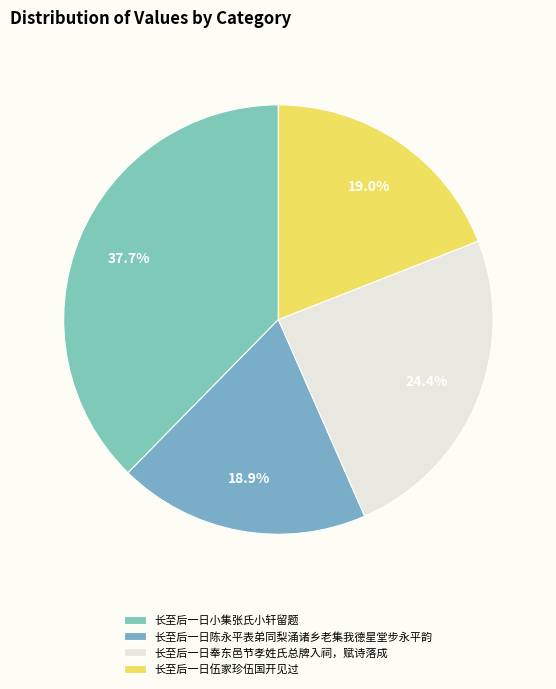

Is the sum of 长至后一日小集张氏小轩留题 and 长至后一日伍家珍伍国开见过 greater than half?

Yes